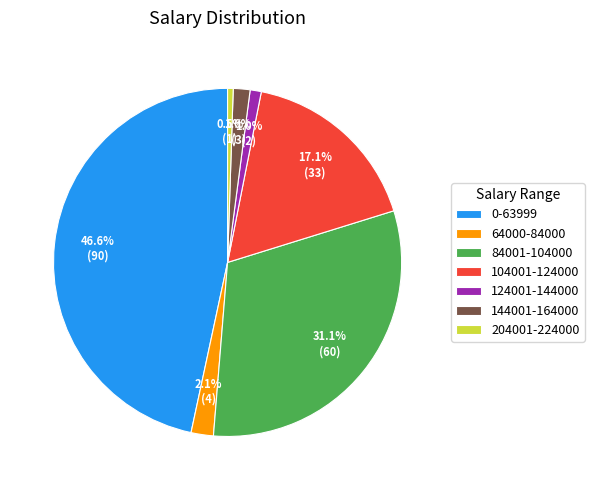

Rank the categories by value from lowest to highest.

204001-224000, 124001-144000, 144001-164000, 64000-84000, 104001-124000, 84001-104000, 0-63999